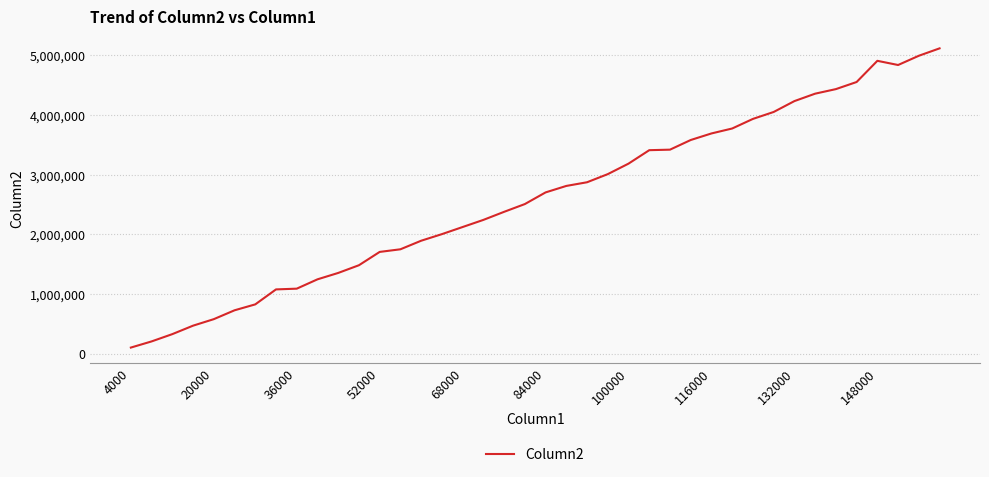

What is the greatest value displayed?

5118184